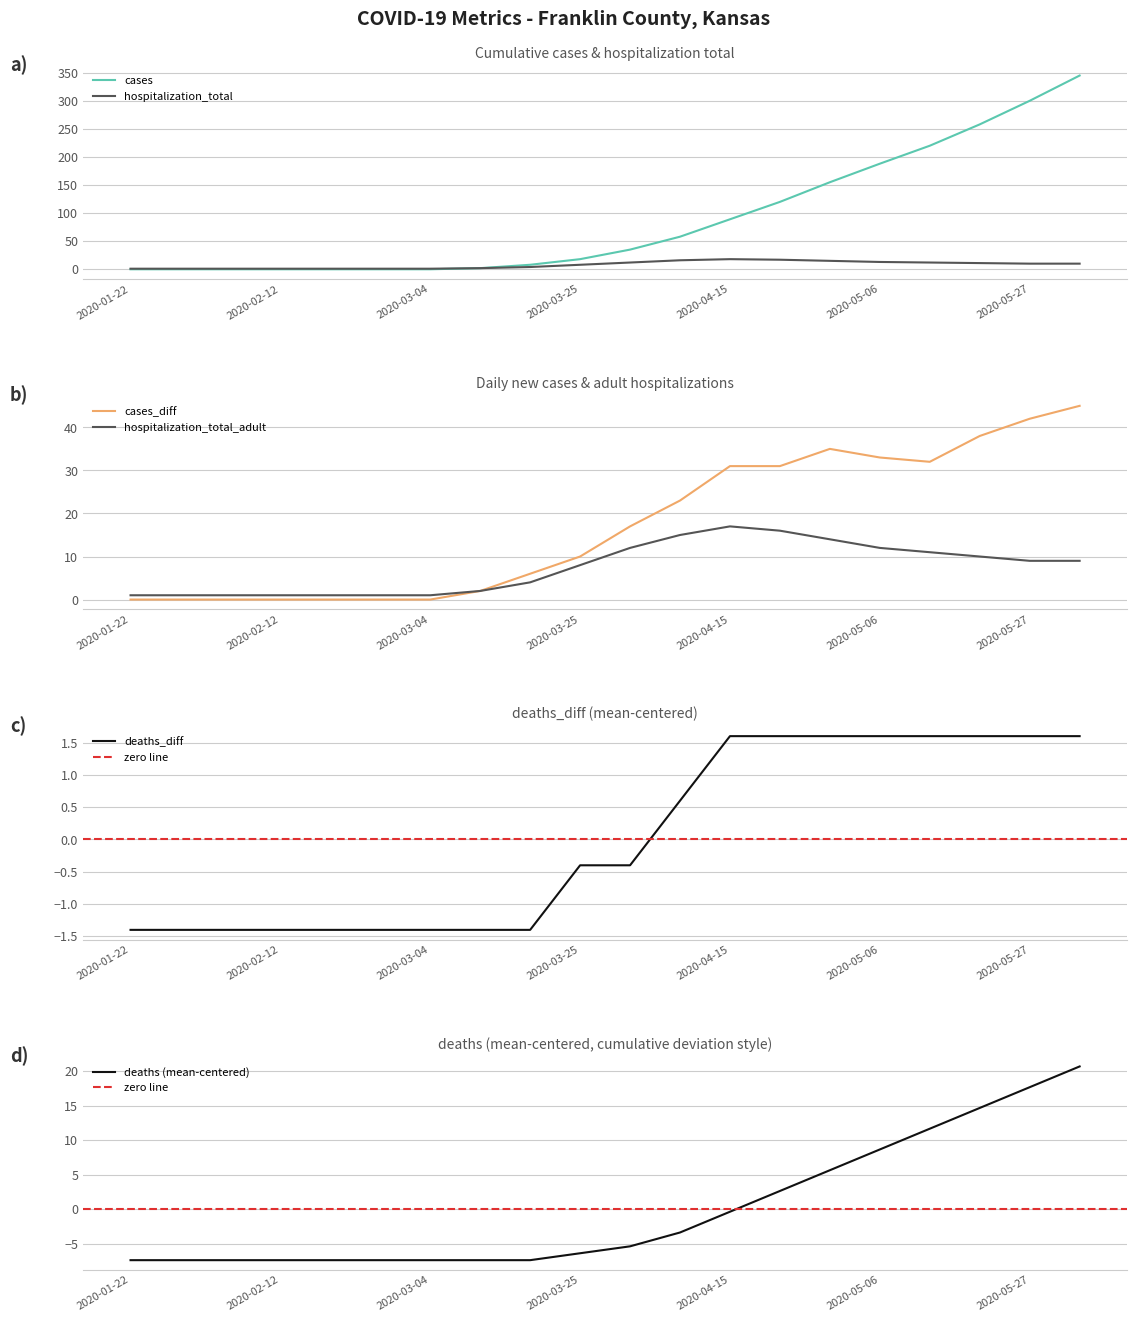

What is the total value across all series at 2020-01-22?

-6.8